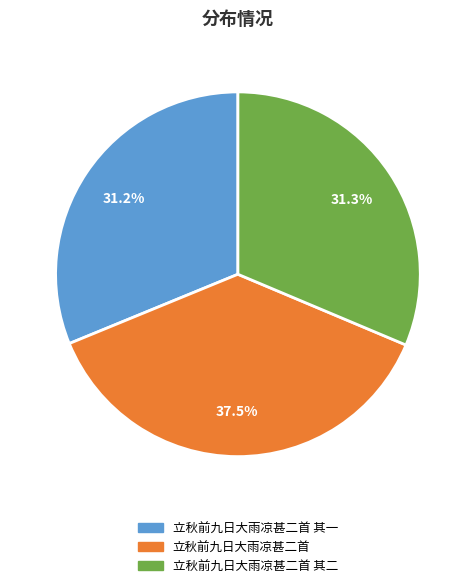

True or false: 立秋前九日大雨凉甚二首 其二 accounts for 41% of the total.

False